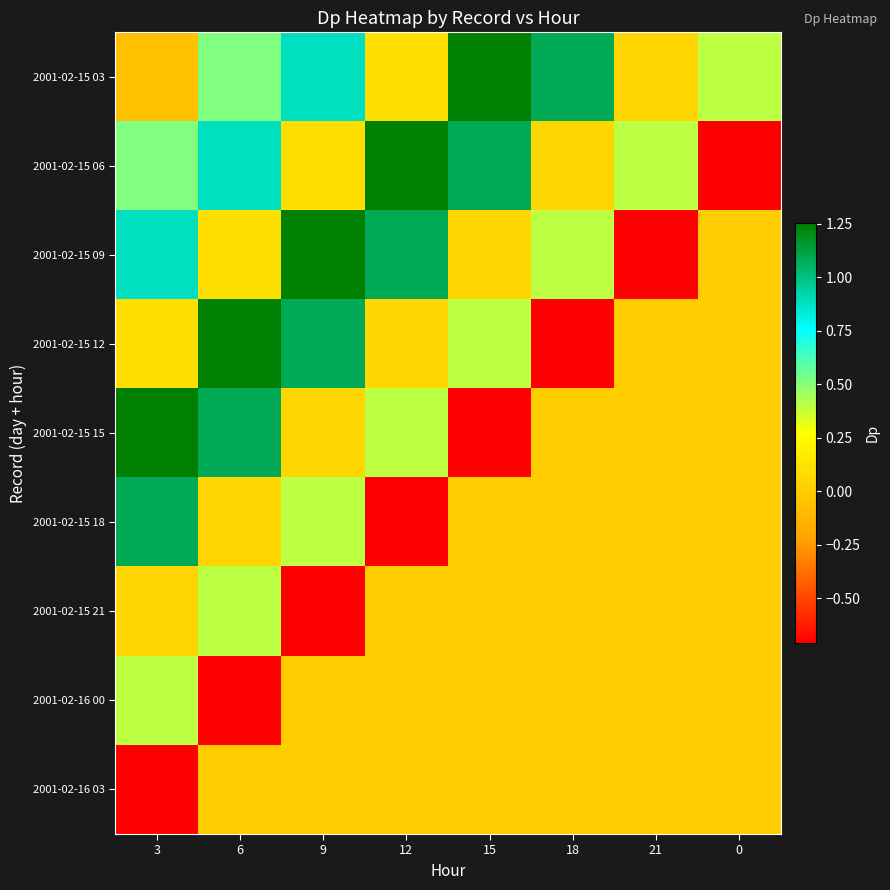

What is the total value across all series at 0?

-0.3